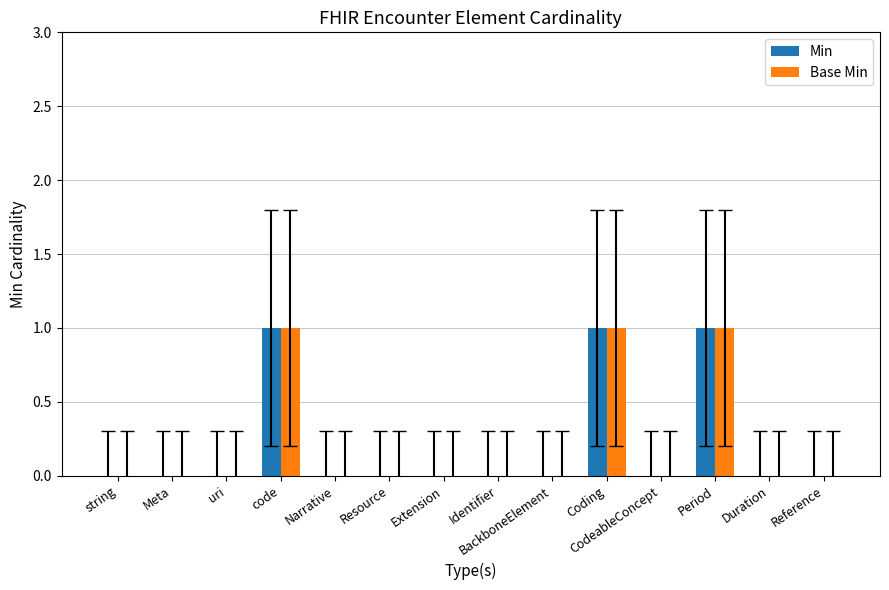

Reading left to right, list all the values displayed in this chart.

Min: string=0	Meta=0	uri=0	code=1	Narrative=0	Resource=0	Extension=0	Identifier=0	BackboneElement=0	Coding=1	CodeableConcept=0	Period=1	Duration=0	Reference=0
Base Min: string=0	Meta=0	uri=0	code=1	Narrative=0	Resource=0	Extension=0	Identifier=0	BackboneElement=0	Coding=1	CodeableConcept=0	Period=1	Duration=0	Reference=0